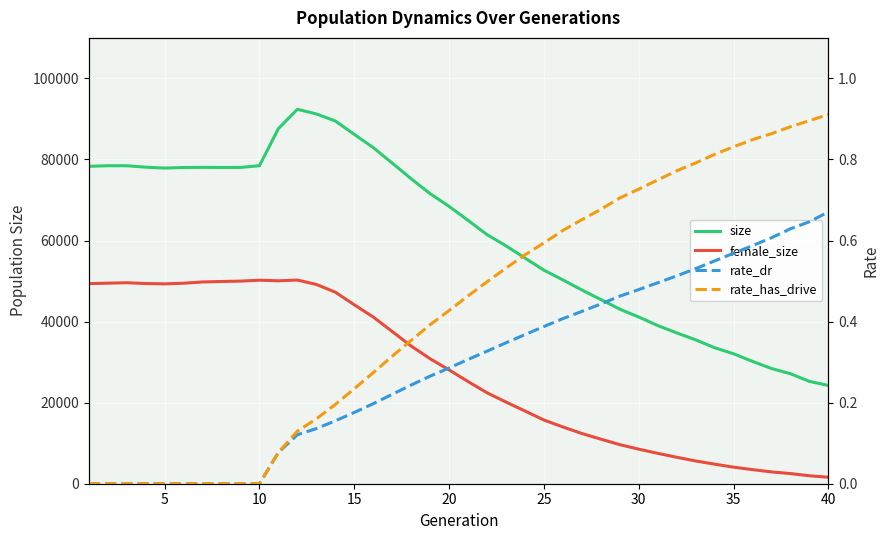

What is the greatest value displayed?

92384.0